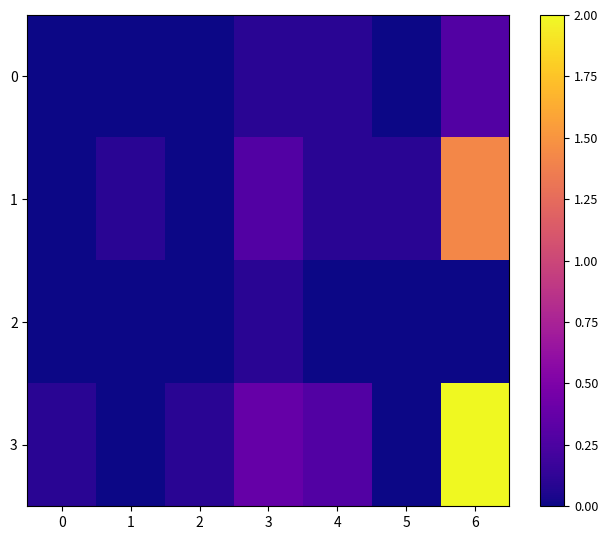

Reading right to left, list all the values displayed in this chart.

0: 6=0.3	5=0.0	4=0.1	3=0.1	2=0.0	1=0.0	0=0.0
1: 6=1.4	5=0.1	4=0.1	3=0.3	2=0.0	1=0.1	0=0.0
2: 6=0.0	5=0.0	4=0.0	3=0.1	2=0.0	1=0.0	0=0.0
3: 6=2.0	5=0.0	4=0.3	3=0.4	2=0.1	1=0.0	0=0.1